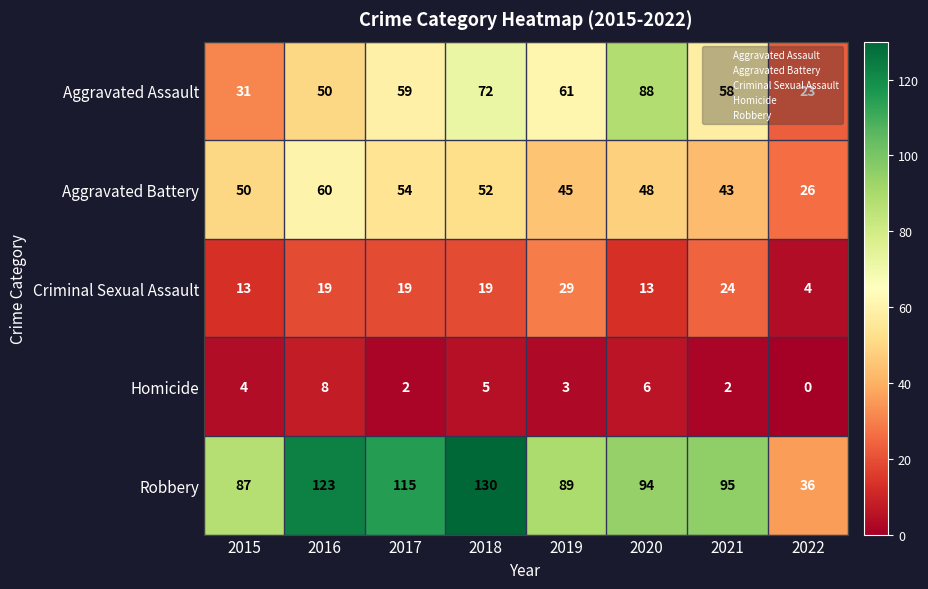

Is it true that Criminal Sexual Assault equals 33 at 2017?

False